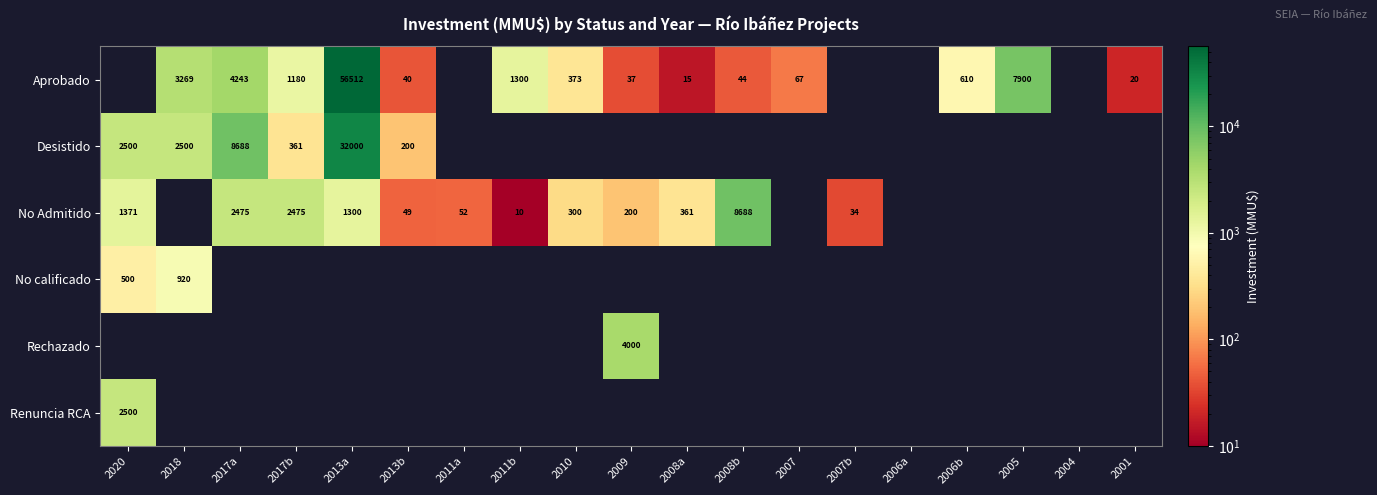

How many data points does each series have?

19